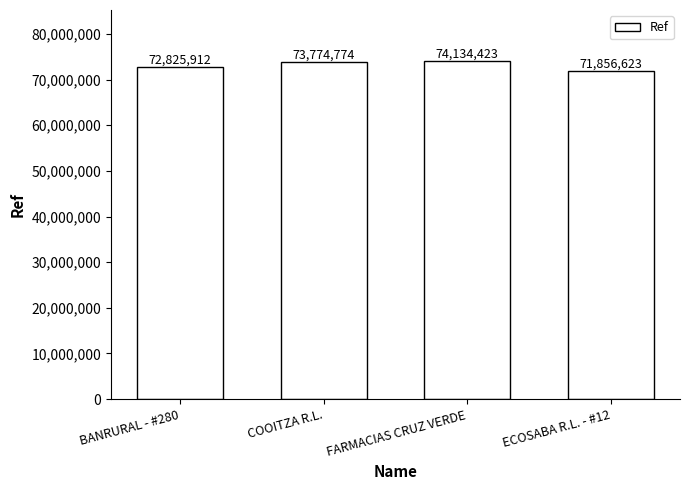

What is the label of the 4th bar from the left?

ECOSABA R.L. - #12